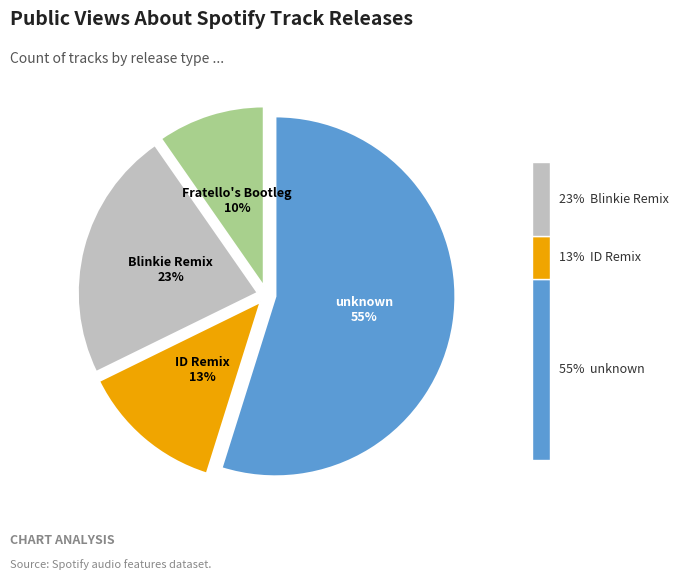

Combined, what portion of the pie is ID Remix and unknown?

67.7%